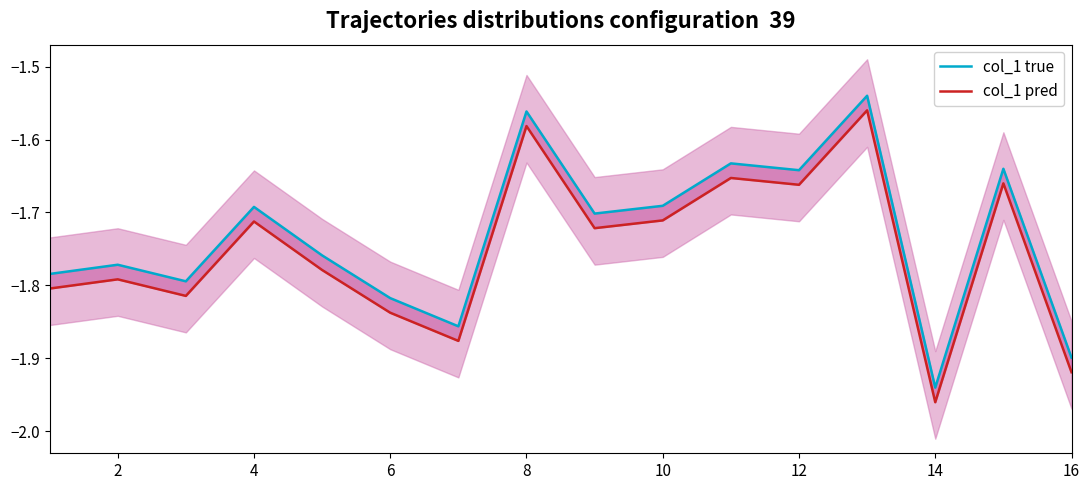

What is the value of the col_1 pred point at the 13th from the left?

-1.9